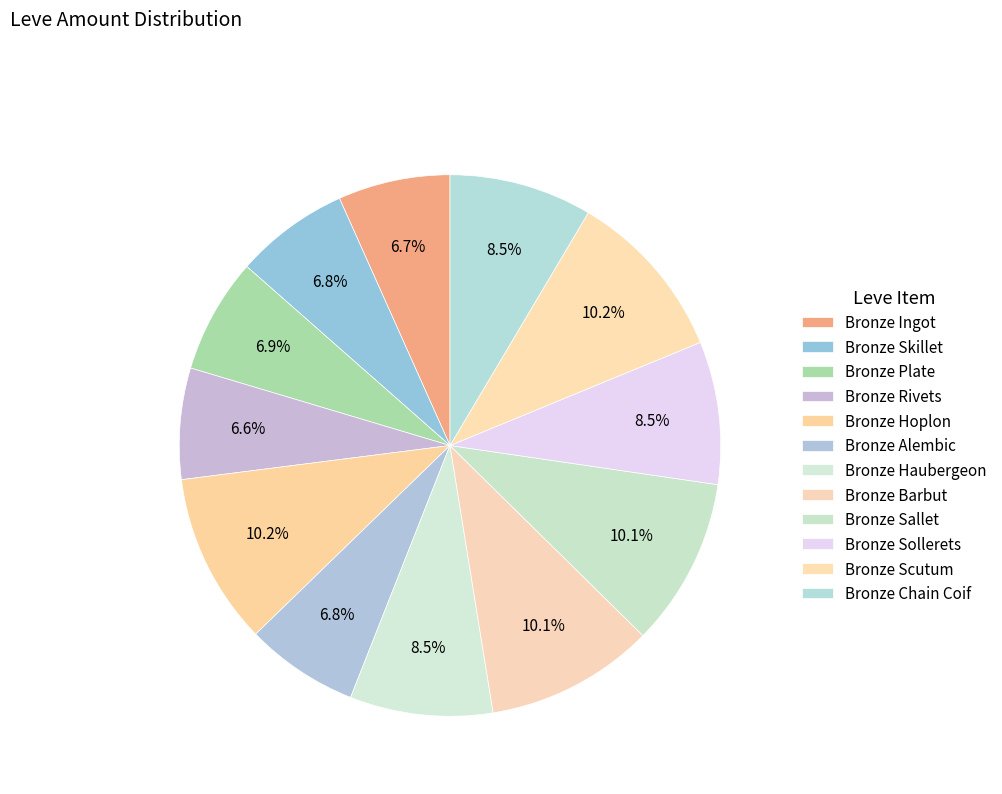

Which category has the biggest portion of the pie?

Bronze Hoplon